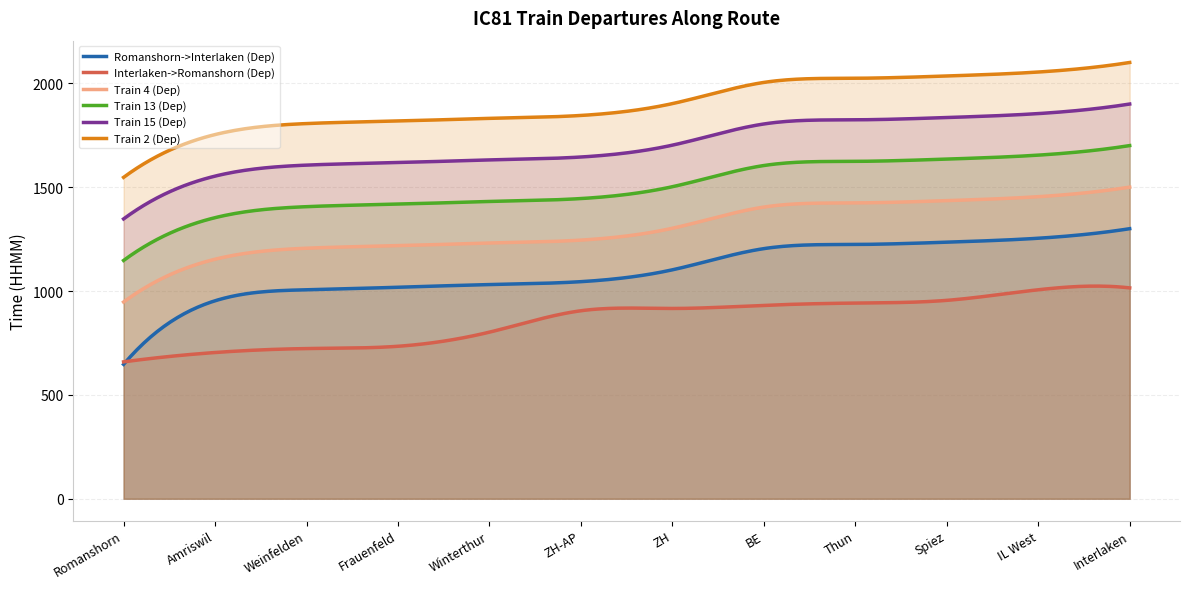

Read the Interlaken->Romanshorn (Dep) value at Interlaken, to the nearest 50.

1000